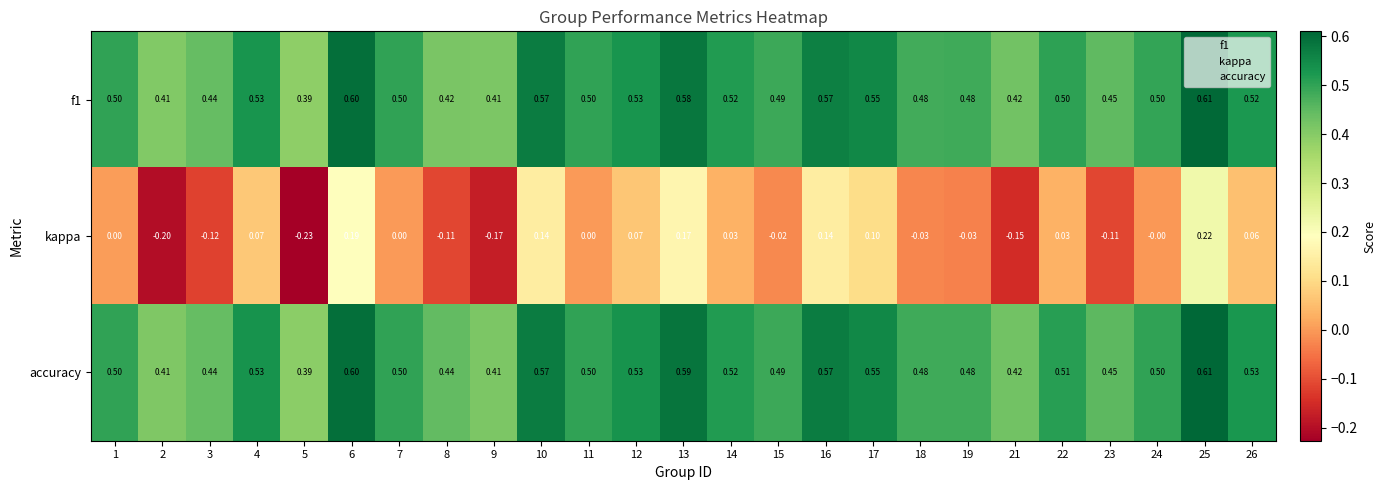

Which series has the widest spread of values?

kappa